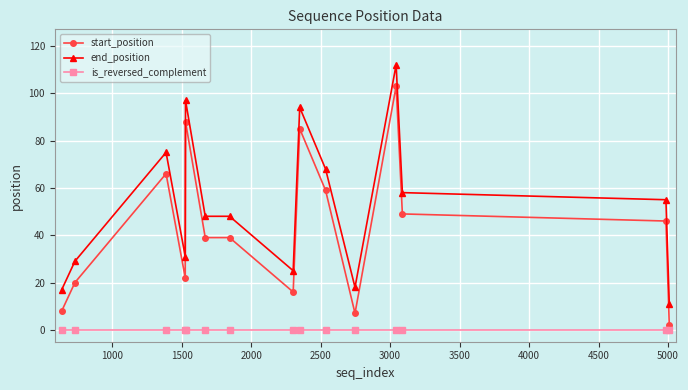

List the series in order of their peak value, lowest first.

is_reversed_complement, start_position, end_position